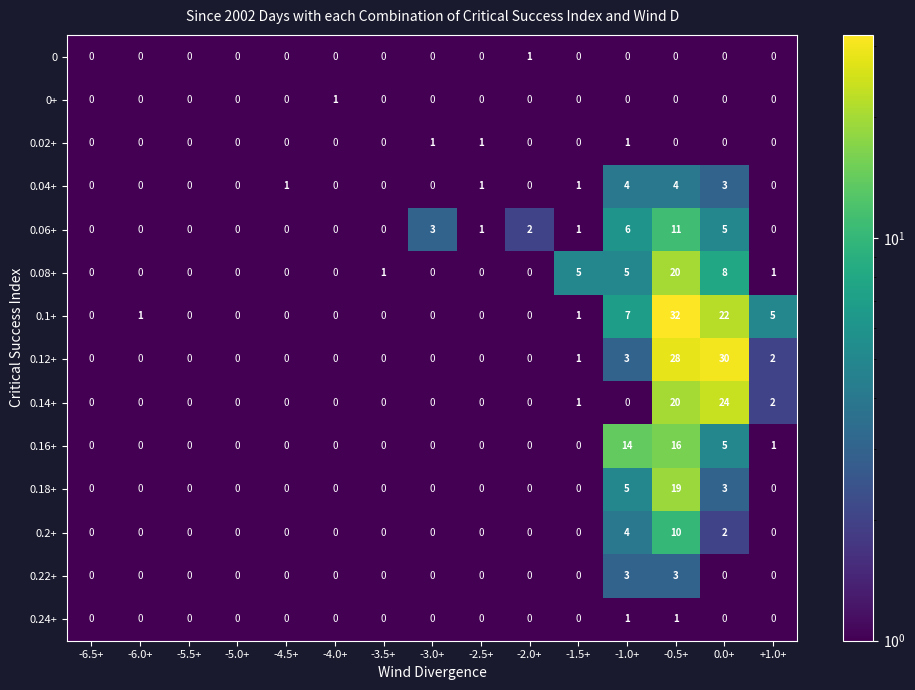

Between -5.0+ and -2.0+, which series saw the biggest shift?

0.06+